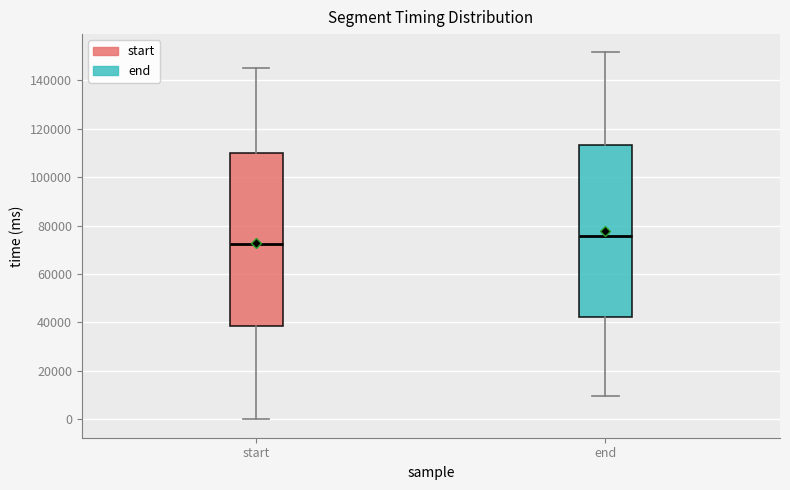

Which box has the lowest median line?

start